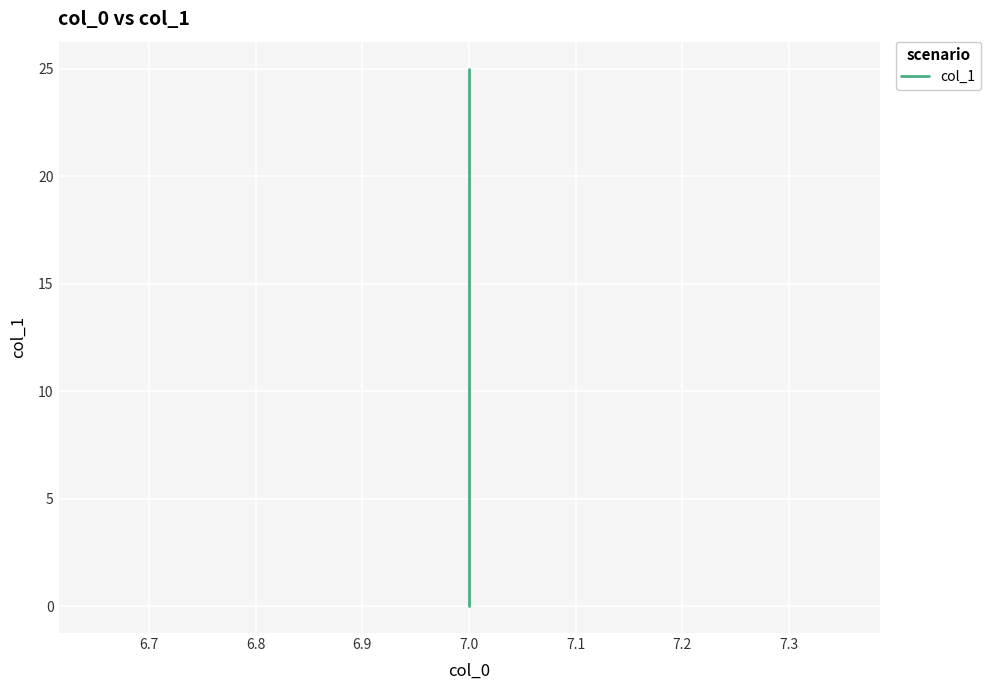

What is the value of the 9th point from the left?

8